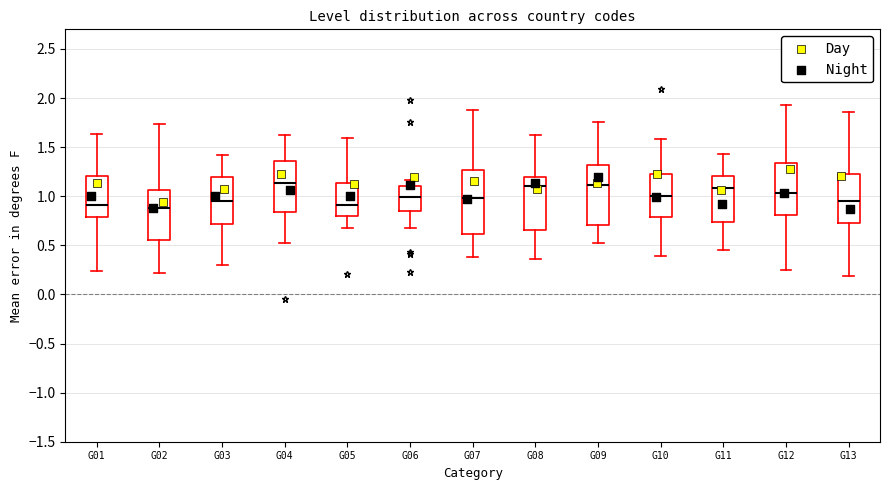

Reading left to right, transcribe this box plot: for each box, give where its median line is, the range the box spans, and where its two whiskers end, as read against the y-axis. The values are not printed on the chart, so give them approximately, as read against the axis.

G01: median 0.90, box 0.80 to 1.20, whiskers 0.25 to 1.65
G02: median 0.90, box 0.55 to 1.05, whiskers 0.20 to 1.75
G03: median 0.95, box 0.70 to 1.20, whiskers 0.30 to 1.40
G04: median 1.15, box 0.85 to 1.35, whiskers 0.50 to 1.65
G05: median 0.90, box 0.80 to 1.15, whiskers 0.70 to 1.60
G06: median 1.00, box 0.85 to 1.10, whiskers 0.70 to 1.15
G07: median 1.00, box 0.60 to 1.25, whiskers 0.40 to 1.90
G08: median 1.10, box 0.65 to 1.20, whiskers 0.35 to 1.60
G09: median 1.10, box 0.70 to 1.30, whiskers 0.50 to 1.75
G10: median 1.00, box 0.80 to 1.20, whiskers 0.40 to 1.60
G11: median 1.10, box 0.75 to 1.20, whiskers 0.45 to 1.45
G12: median 1.05, box 0.80 to 1.35, whiskers 0.25 to 1.95
G13: median 0.95, box 0.70 to 1.25, whiskers 0.20 to 1.85